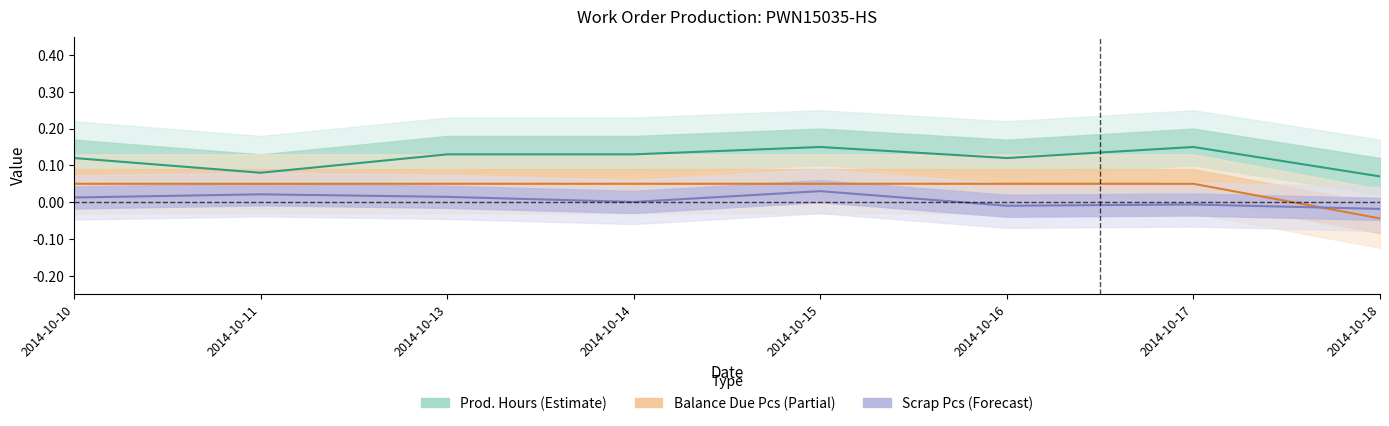

What is the average value of the Prod. Hours (Estimate) series?

0.1